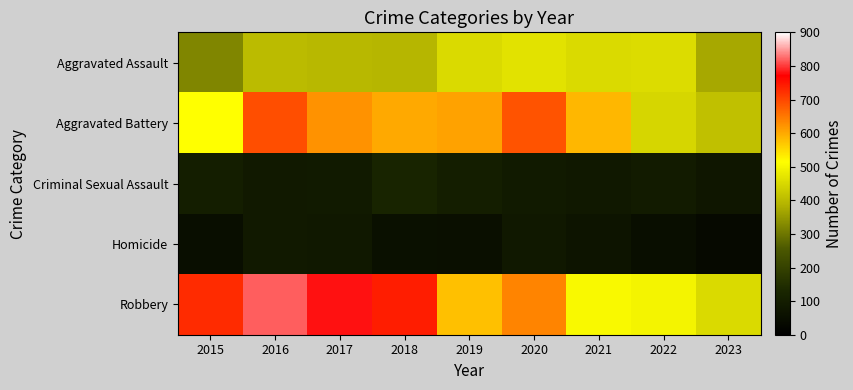

Which category has the highest value across all series?

2016